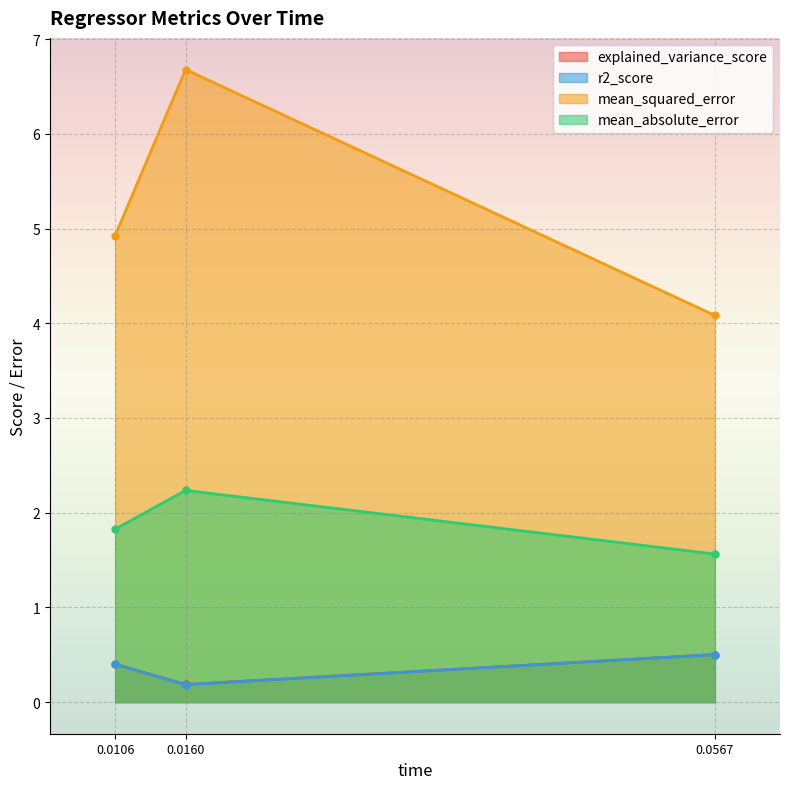

What is the difference between the highest and lowest values at 0.0567?

3.6